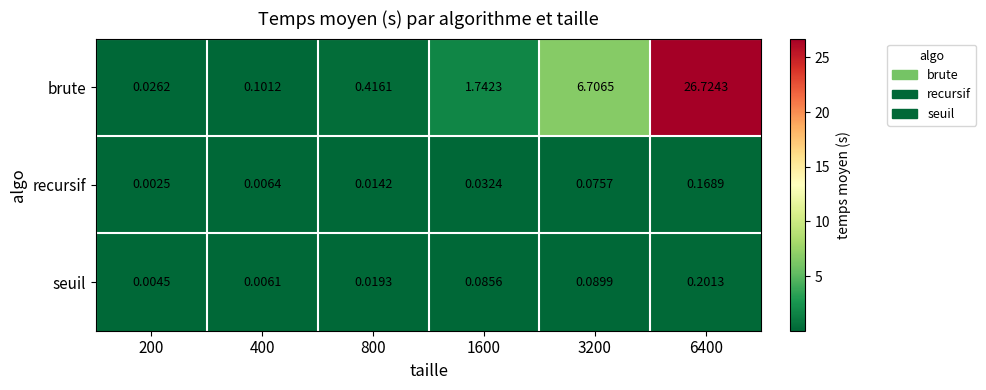

Is the value of brute at 6400 greater than the value of recursif at 800?

Yes